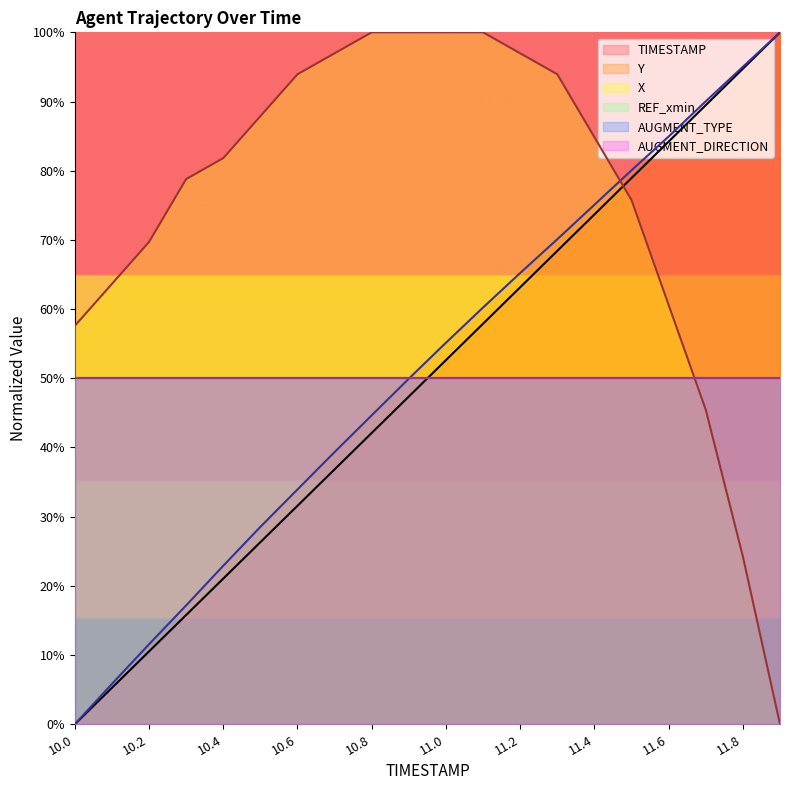

At how many categories does at least one series exceed 15?

20